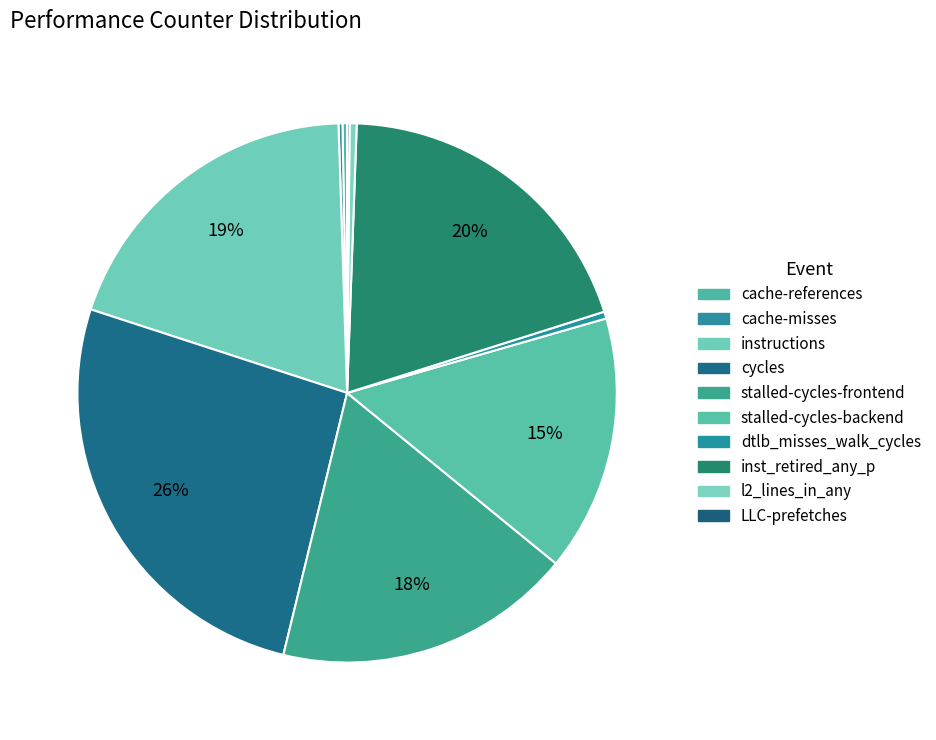

What portion of the pie excludes dtlb_misses_walk_cycles?

99.6%